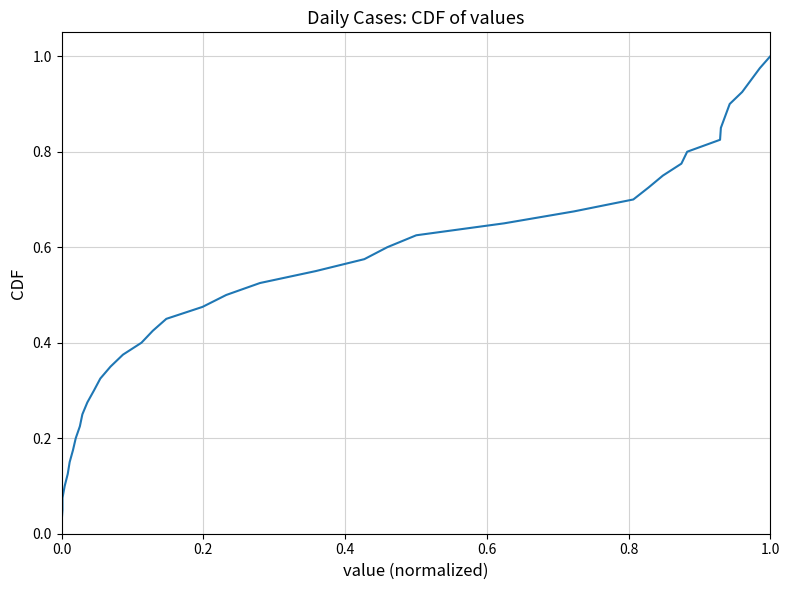

How many data points does each series have?

40